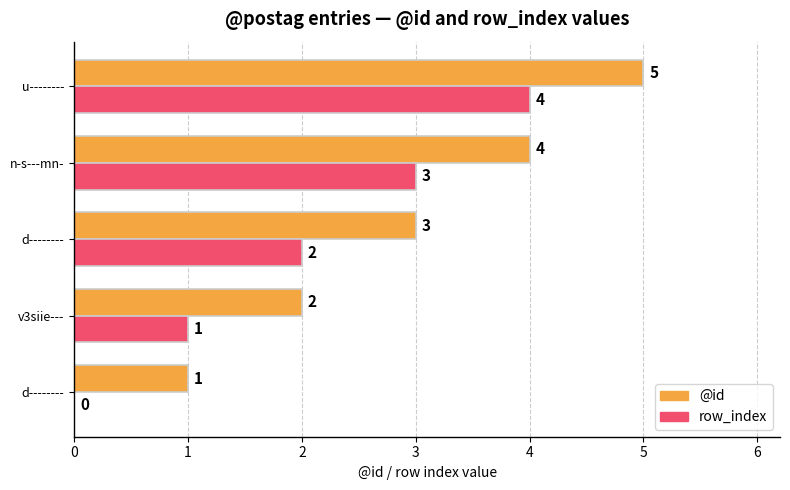

What is the difference between the second highest and minimum values in the row_index series?

3